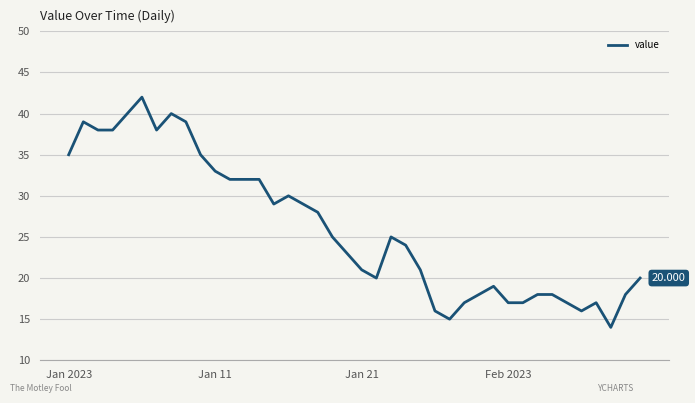

Is this an area chart (filled region under the line)?

No